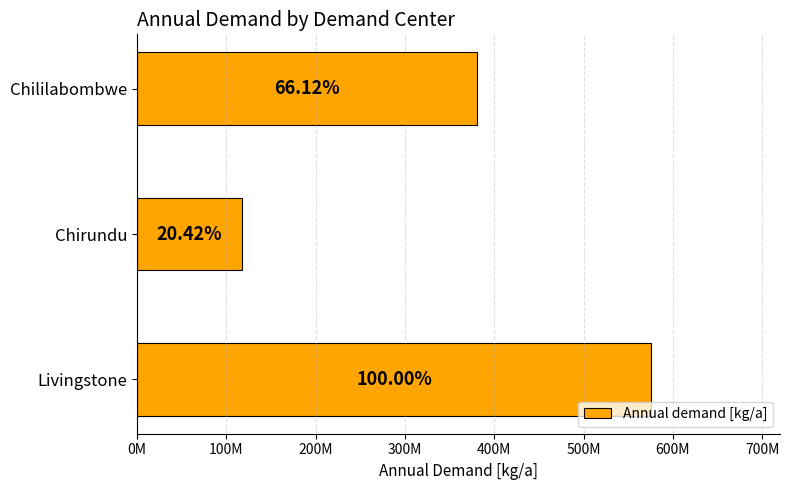

Are the bars horizontal?

Yes